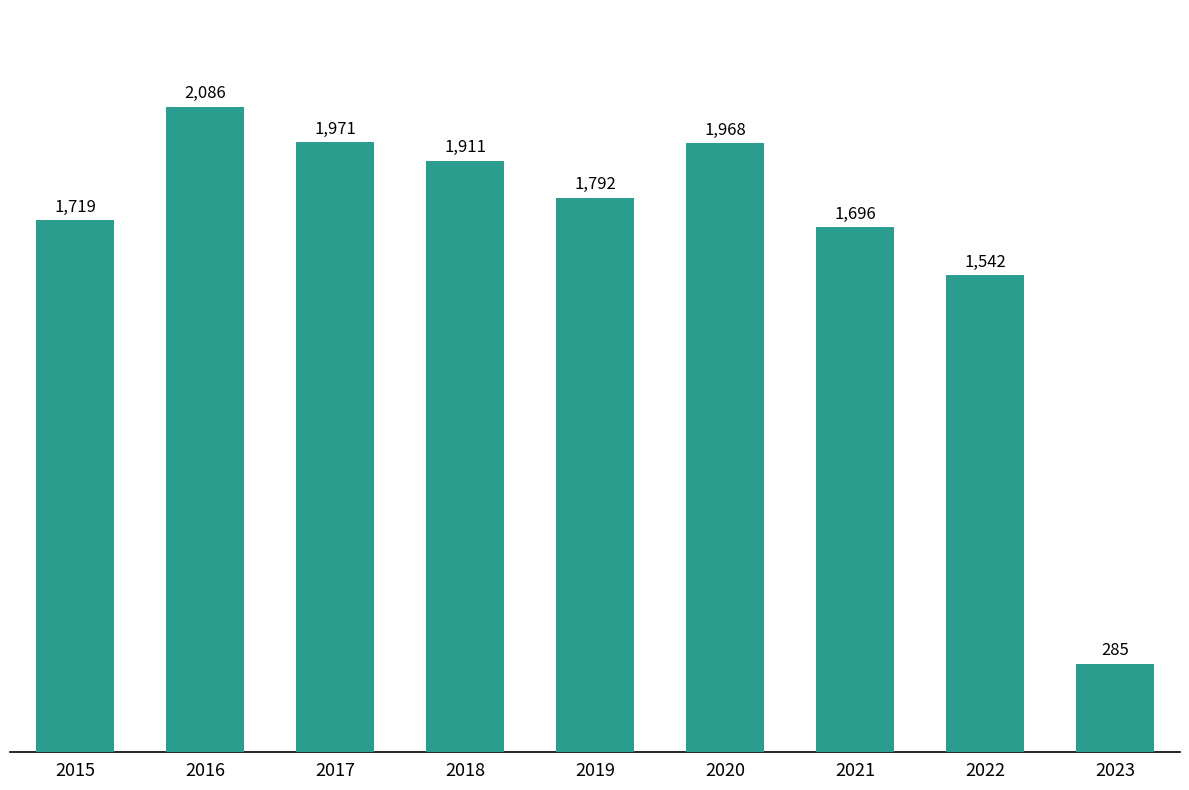

What is the minimum value shown in the chart?

285